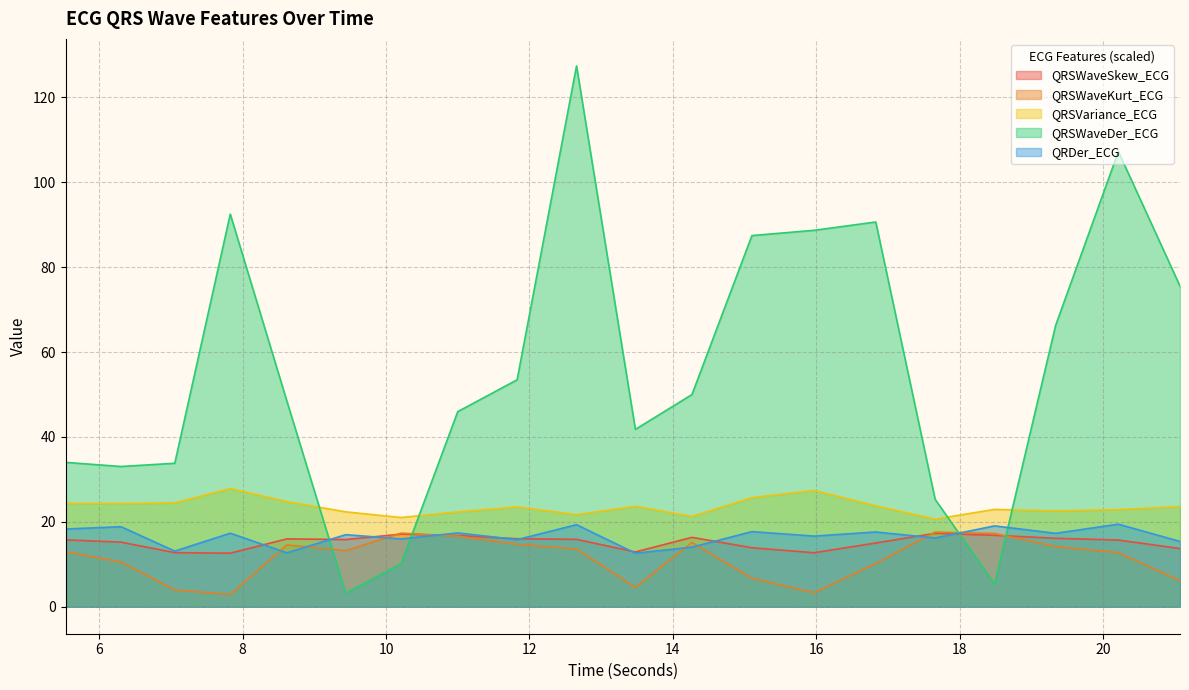

Reading left to right, list all the values displayed in this chart.

QRDer_ECG: 18.3	18.8	13.1	17.3	12.7	17.0	16.0	17.4	15.8	19.3	12.6	14.0	17.7	16.6	17.6	16.2	19.0	17.3	19.4	15.4
QRSWaveDer_ECG: 34.0	33.0	33.8	92.5	48.5	3.2	10.1	46.0	53.5	127.4	41.8	50.0	87.4	88.7	90.6	25.3	5.3	66.3	107.2	75.5
QRSVariance_ECG: 24.3	24.3	24.5	27.8	24.8	22.3	21.0	22.3	23.5	21.7	23.7	21.3	25.7	27.4	23.8	20.6	22.9	22.6	22.9	23.6
QRSWaveSkew_ECG: 15.7	15.2	12.7	12.6	16.0	15.8	17.1	16.8	16.0	15.9	12.9	16.3	13.9	12.7	15.0	17.3	16.8	16.1	15.7	13.7
QRSWaveKurt_ECG: 13.0	10.5	4.0	2.9	14.5	13.2	17.3	16.6	14.7	13.6	4.6	15.1	6.7	3.3	10.2	17.6	17.2	14.2	12.7	6.1